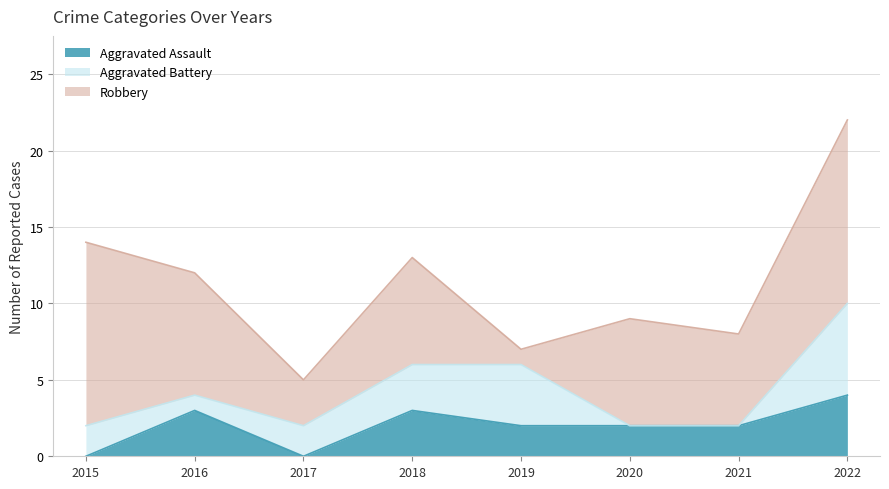

How many values in the Aggravated Battery series are below 2?

3